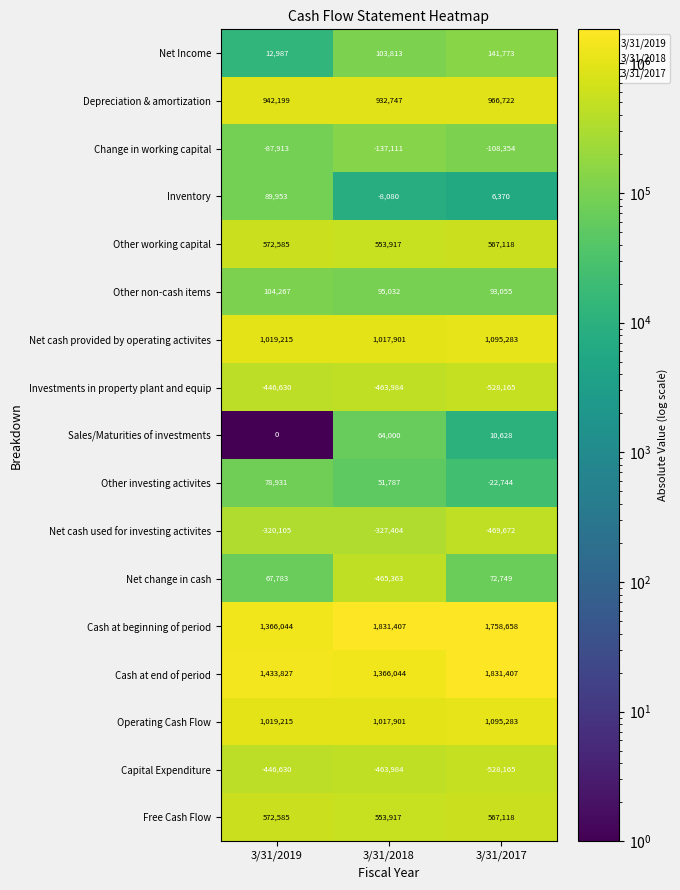

Which series has the largest range (max minus min)?

Net change in cash